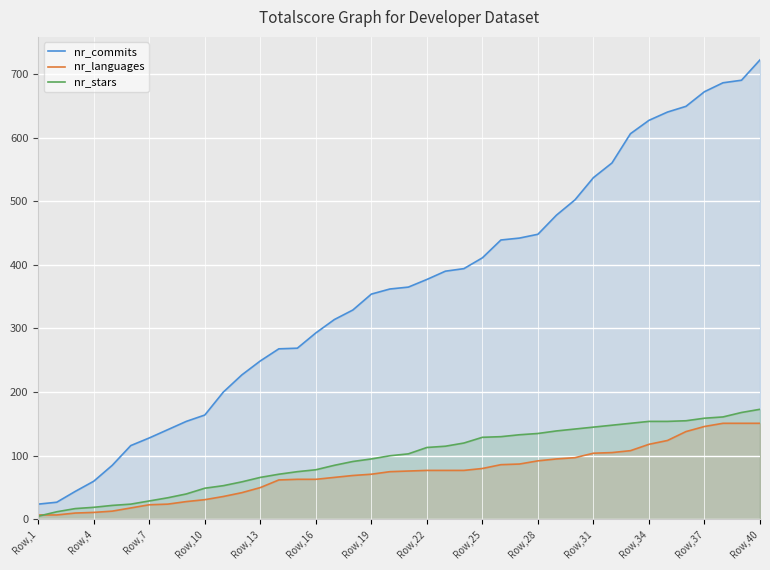

Is it true that nr_languages equals 66 at 16?

True